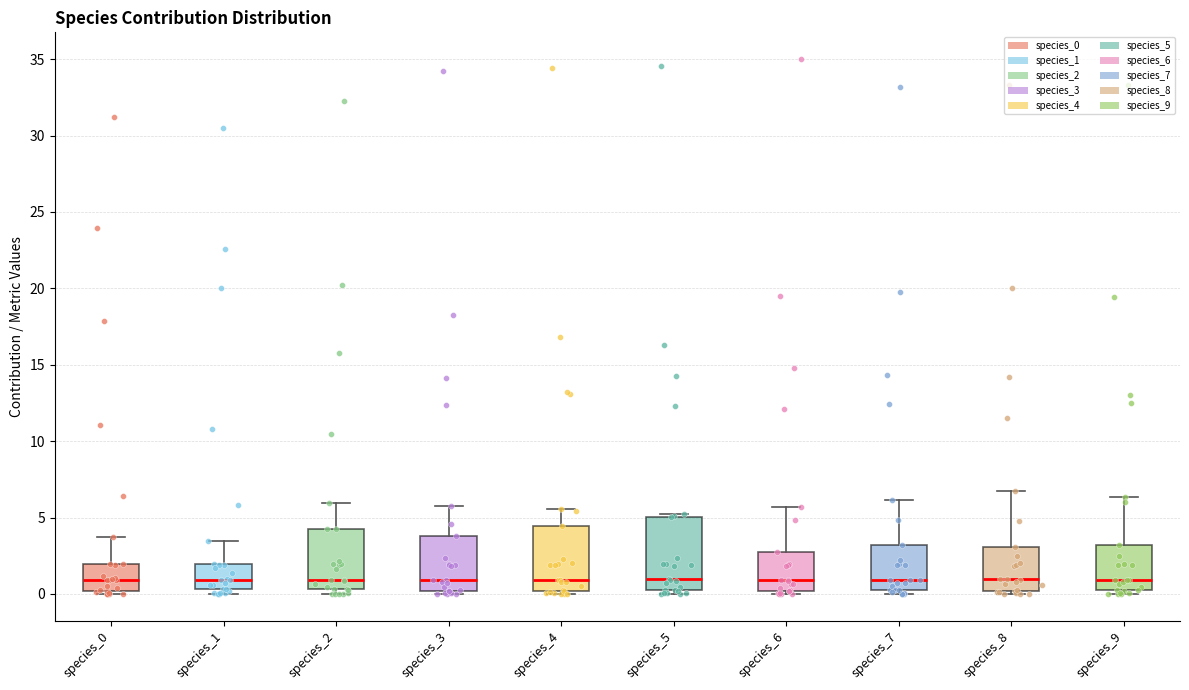

Reading left to right, transcribe this box plot: for each box, give where its median line is, the range the box spans, and where its two whiskers end, as read against the y-axis. The values are not printed on the chart, so give them approximately, as read against the axis.

species_0: median 1.0, box 0.0 to 2.0, whiskers 0.0 (just below the box's lower edge) to 3.5
species_1: median 1.0, box 0.5 to 2.0, whiskers 0.0 to 3.5
species_2: median 1.0, box 0.5 to 4.0, whiskers 0.0 to 6.0
species_3: median 1.0, box 0.0 to 4.0, whiskers 0.0 (just below the box's lower edge) to 6.0
species_4: median 1.0, box 0.0 to 4.5, whiskers 0.0 (just below the box's lower edge) to 5.5
species_5: median 1.0, box 0.5 to 5.0, whiskers 0.0 to 5.0 (just above the box's upper edge)
species_6: median 1.0, box 0.0 to 2.5, whiskers 0.0 (just below the box's lower edge) to 5.5
species_7: median 1.0, box 0.5 to 3.0, whiskers 0.0 to 6.0
species_8: median 1.0, box 0.0 to 3.0, whiskers 0.0 (just below the box's lower edge) to 7.0
species_9: median 1.0, box 0.0 to 3.0, whiskers 0.0 (just below the box's lower edge) to 6.5